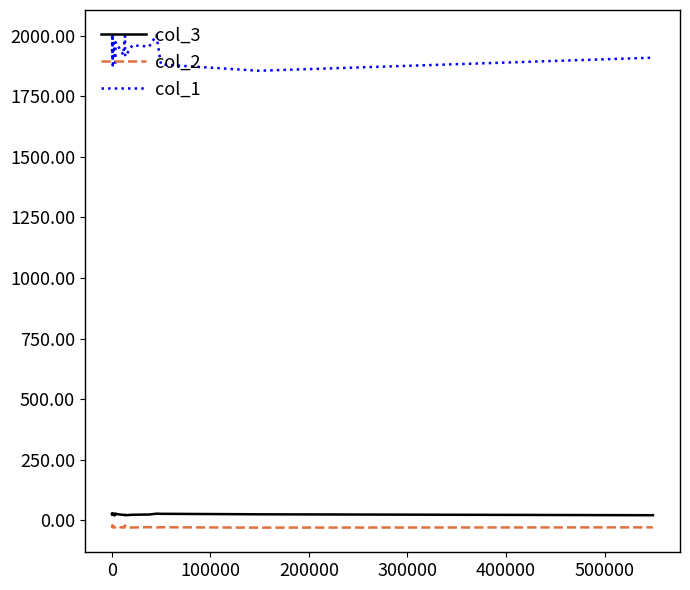

Which series has the largest total across all categories?

col_1